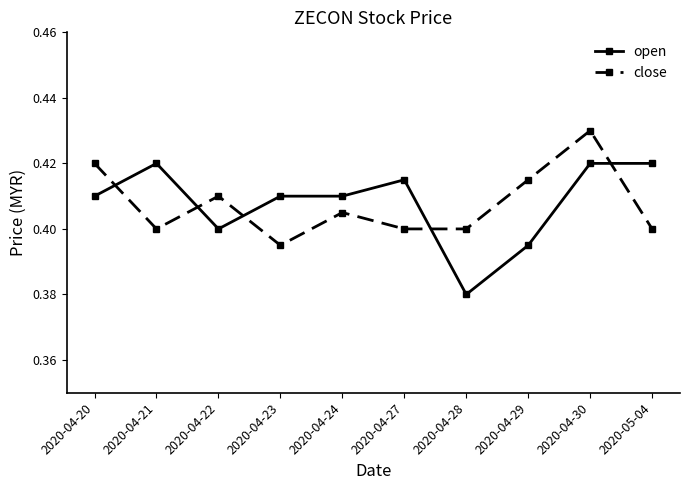

After their last crossing, which series has the higher values: open or close?

open